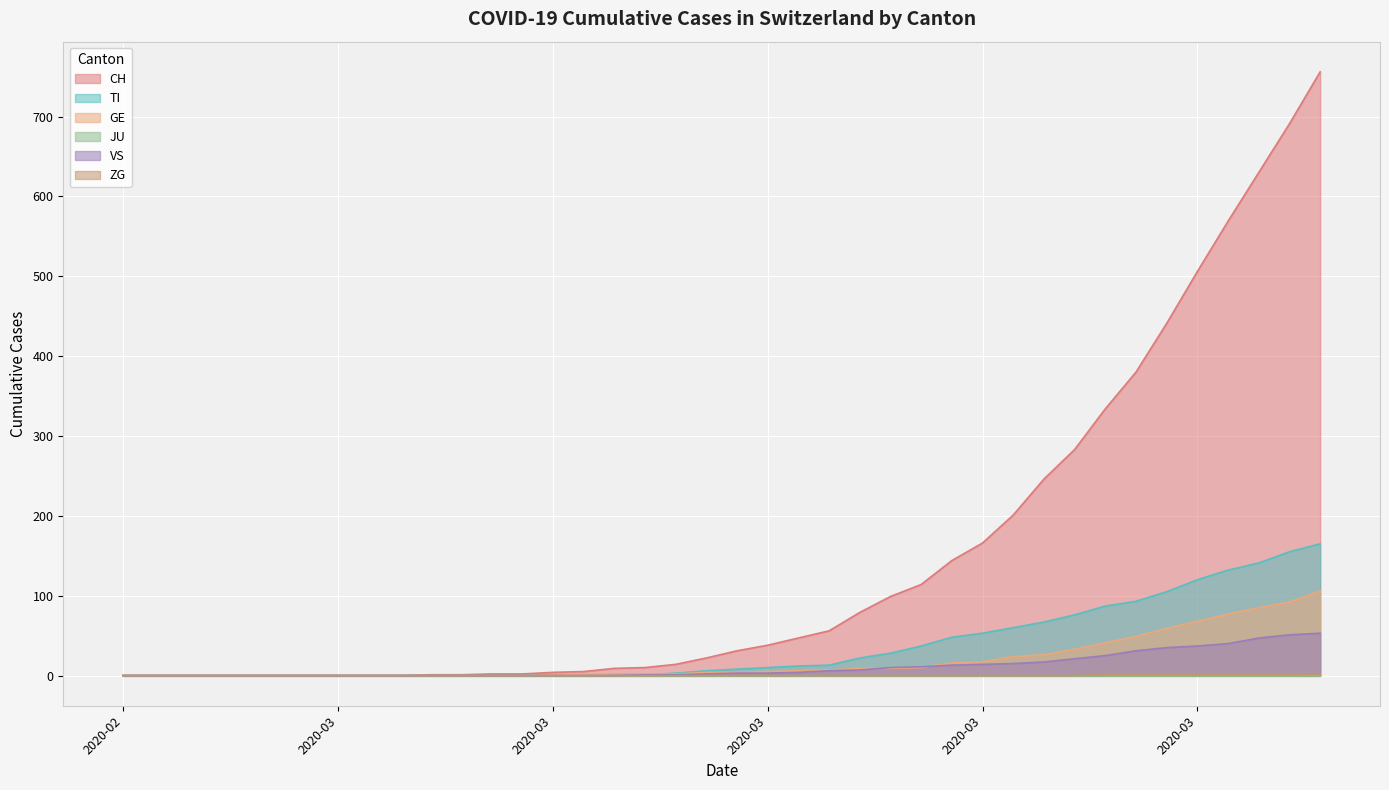

Does the chart display data point markers on the line(s)?

No